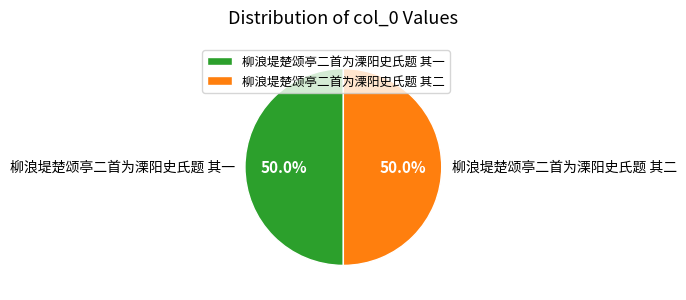

Is it true that 柳浪堤楚颂亭二首为溧阳史氏题 其二 is 44% of the pie?

False